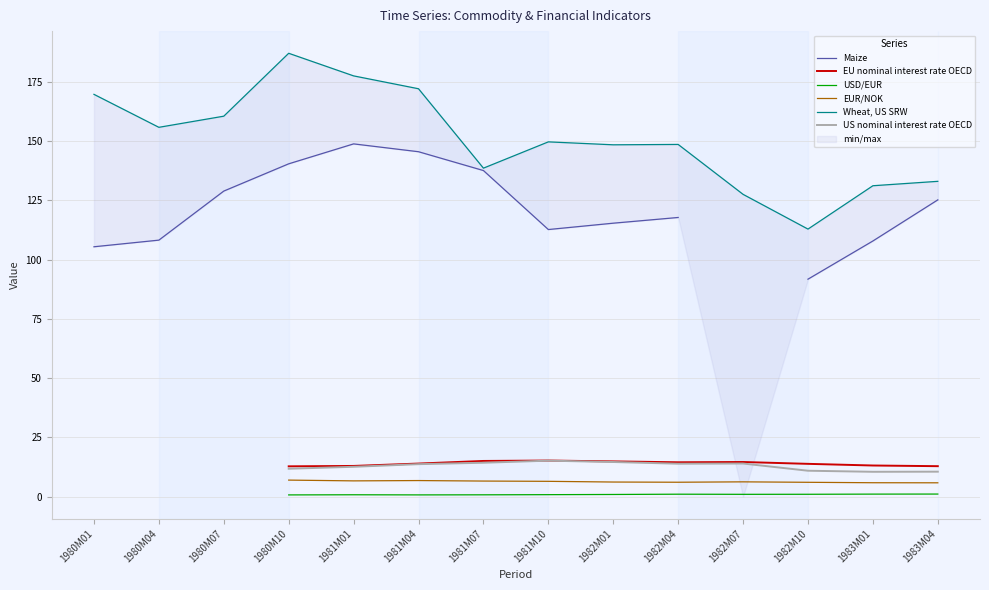

Is it true that EUR/NOK equals 10.2 at 1980M10?

False